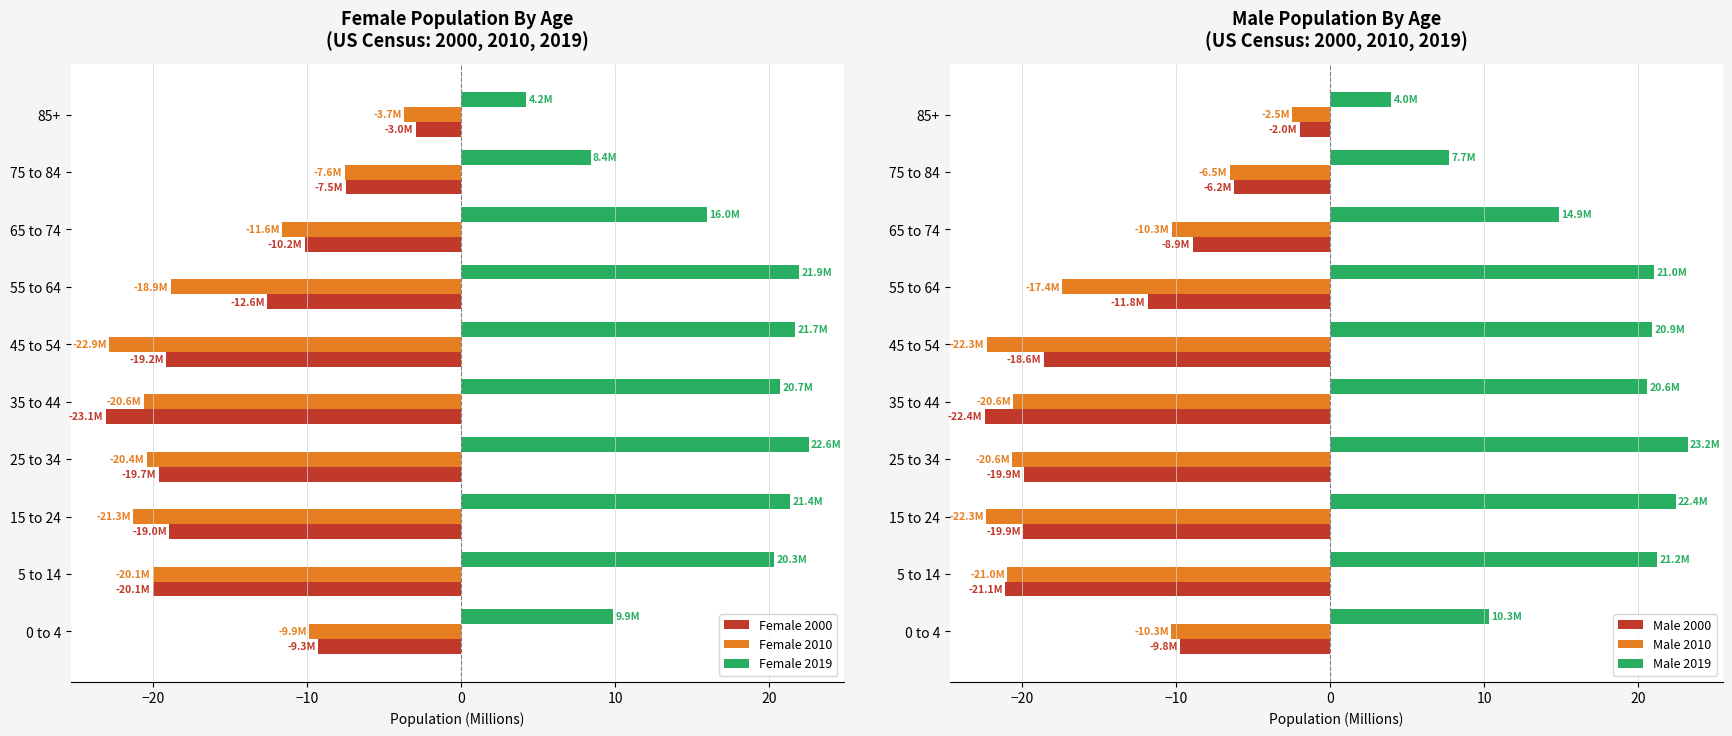

What are all the series names shown in the legend?

Female 2000, Female 2010, Female 2019, Male 2000, Male 2010, Male 2019